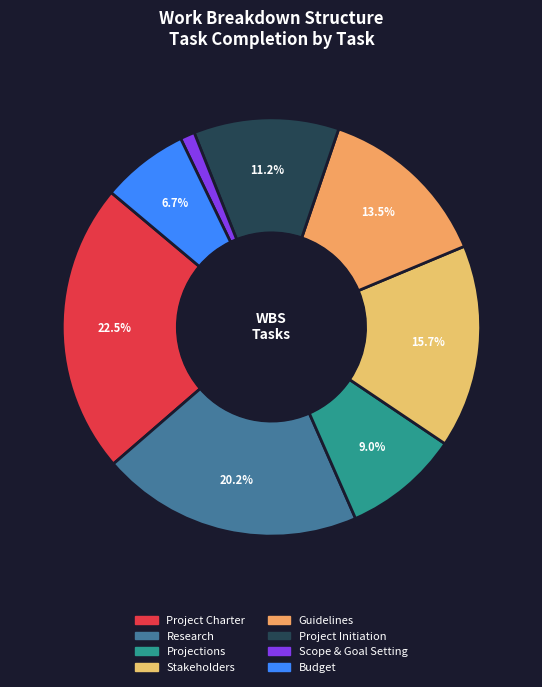

Rank the categories by value from lowest to highest.

Scope & Goal Setting, Budget, Projections, Project Initiation, Guidelines, Stakeholders, Research, Project Charter